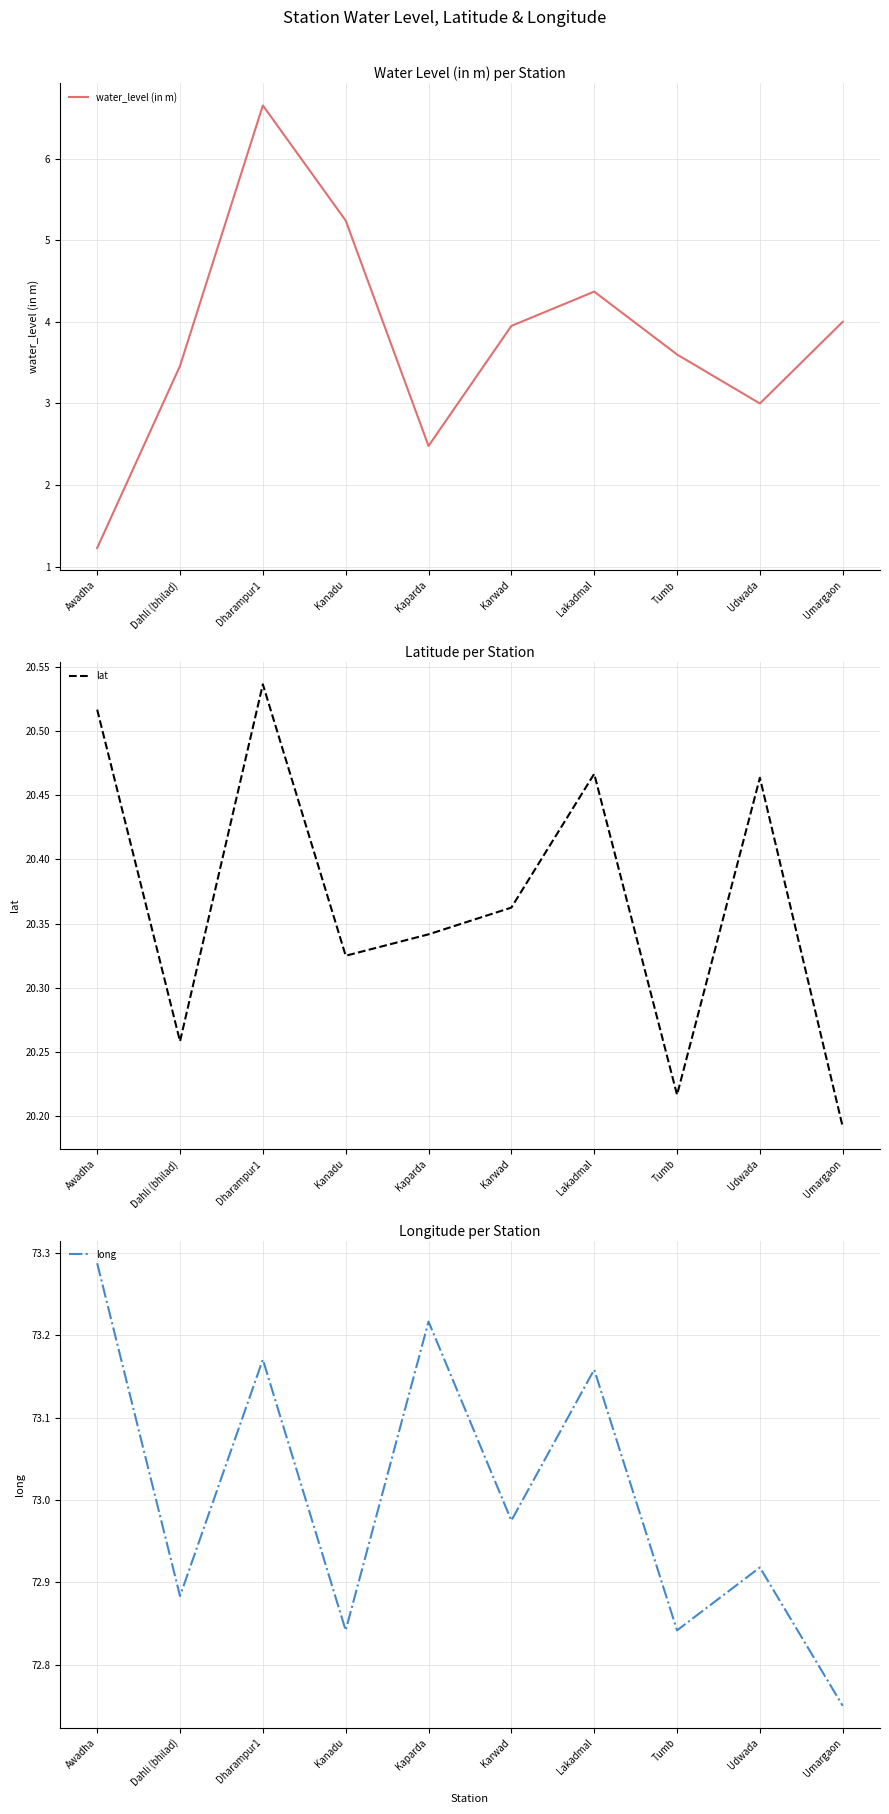

Which category has the lowest value in the long series?

Umargaon